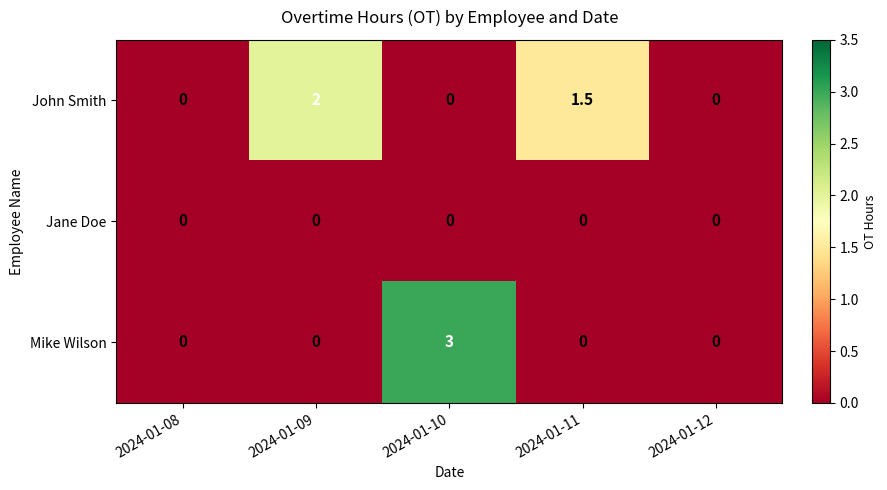

Where is John Smith nearest to the value 1?

2024-01-11